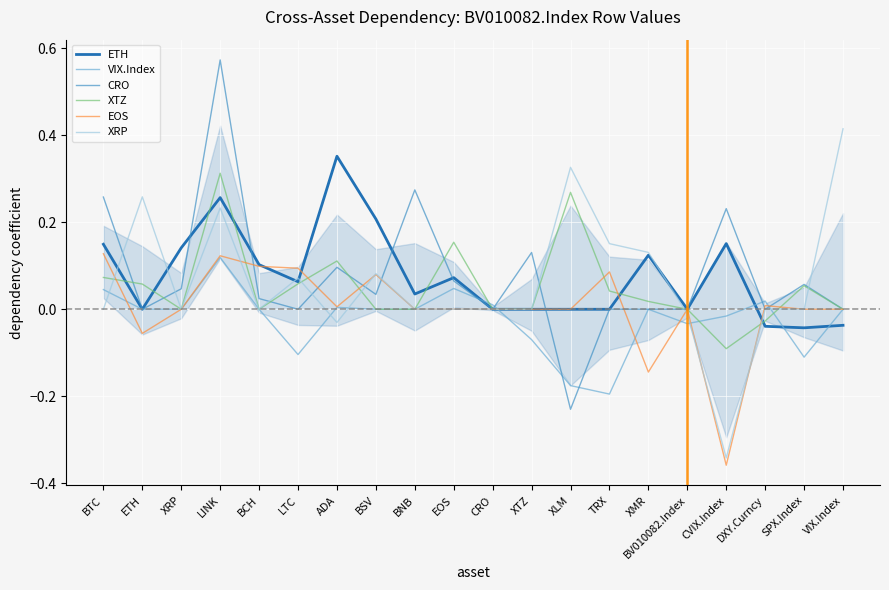

True or false: ETH has a value of 0.2 at XRP.

False